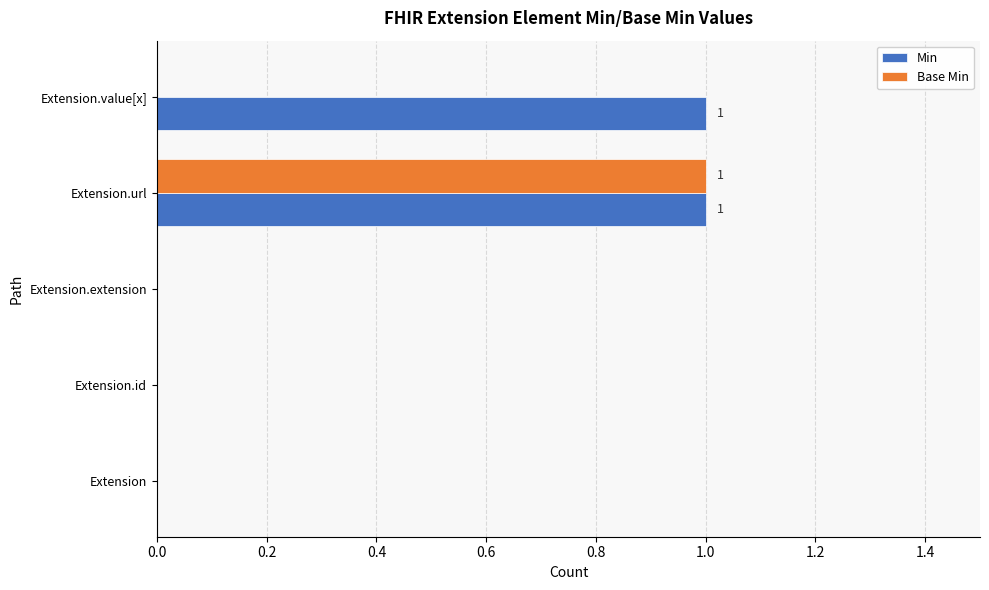

The Min series shows 1 at Extension.extension. True or false?

False